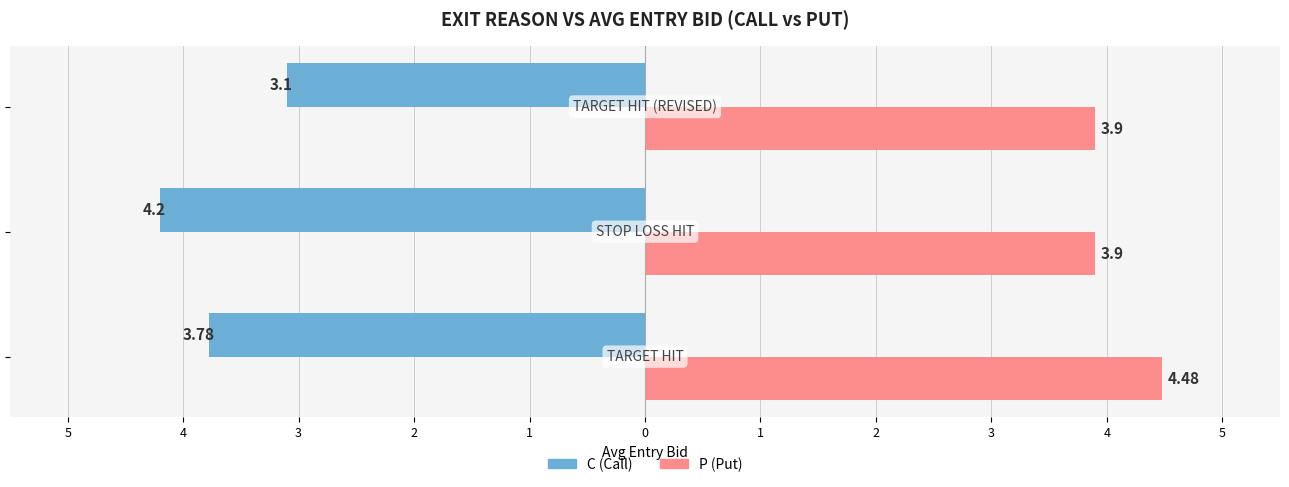

What are all the series names shown in the legend?

C (Call), P (Put)